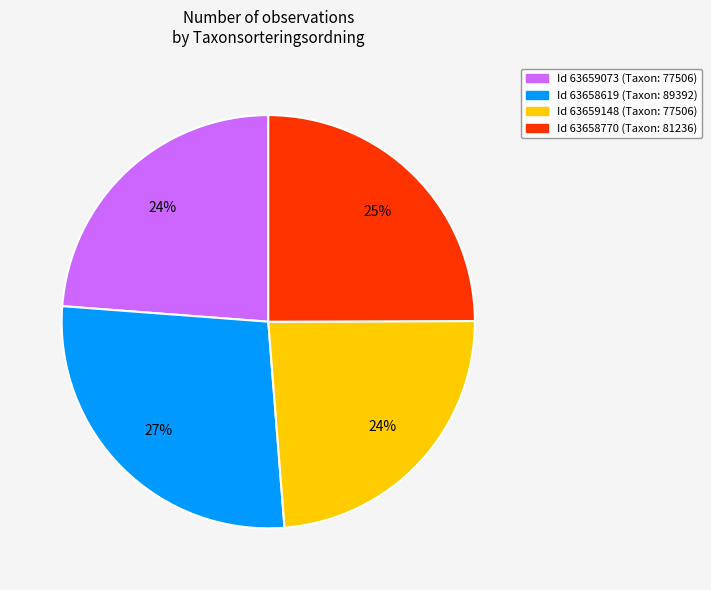

Which slice is the largest?

Id 63658619 (Taxon: 89392)